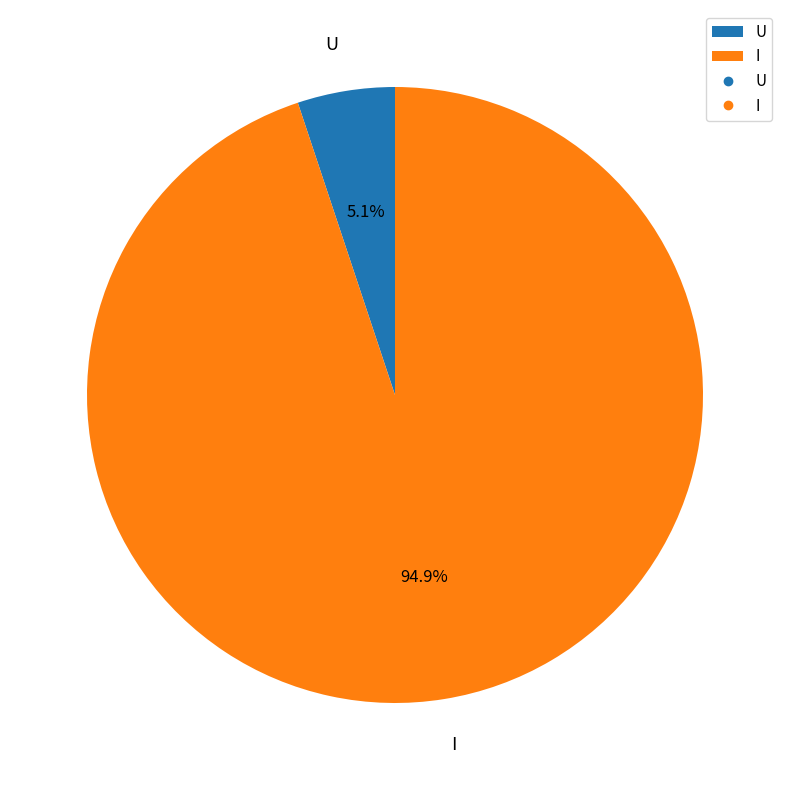

Which category has the biggest portion of the pie?

I